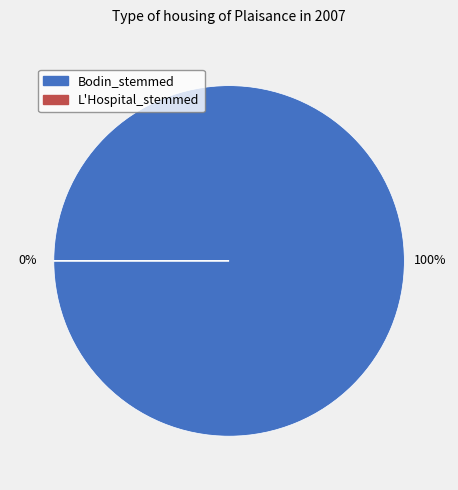

Does any single category account for the majority?

Yes